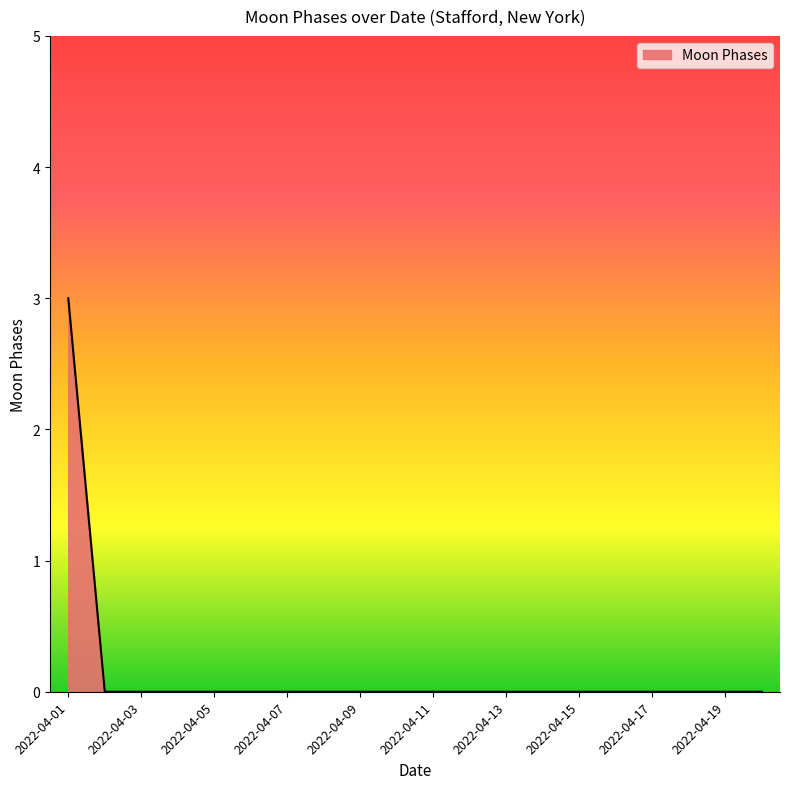

What is the greatest value displayed?

3